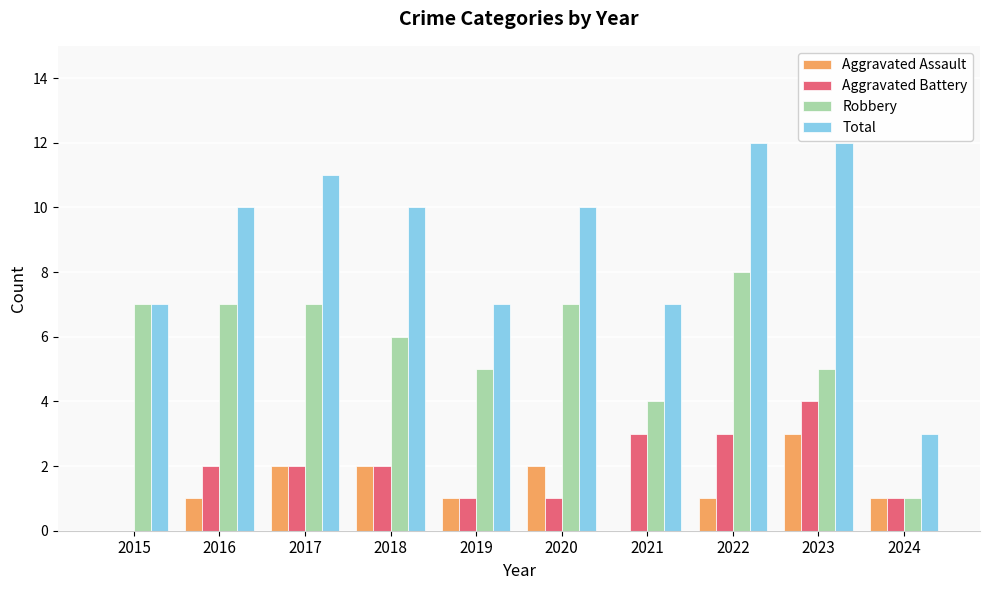

Reading left to right, extract all data points from this chart.

Aggravated Assault: 0	1	2	2	1	2	0	1	3	1
Aggravated Battery: 0	2	2	2	1	1	3	3	4	1
Robbery: 7	7	7	6	5	7	4	8	5	1
Total: 7	10	11	10	7	10	7	12	12	3